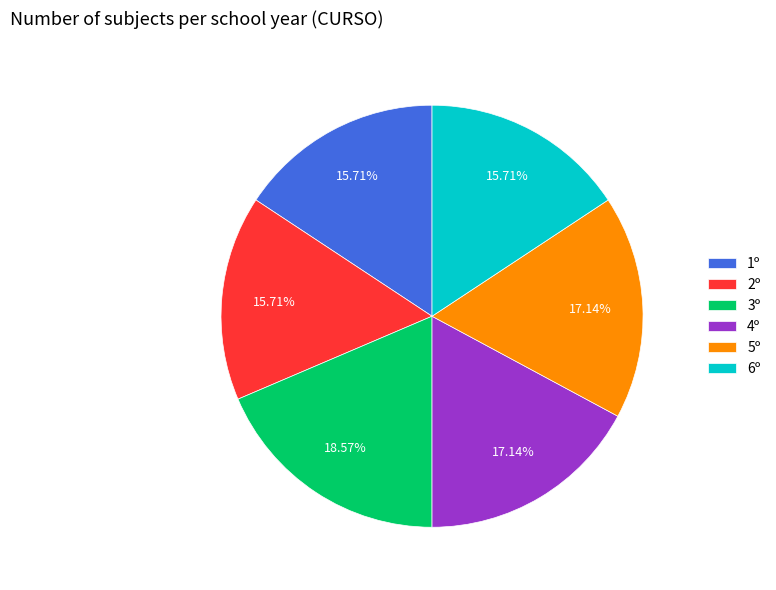

To the nearest percent, what is the difference between the 6º and 4º slice percentages?

1%